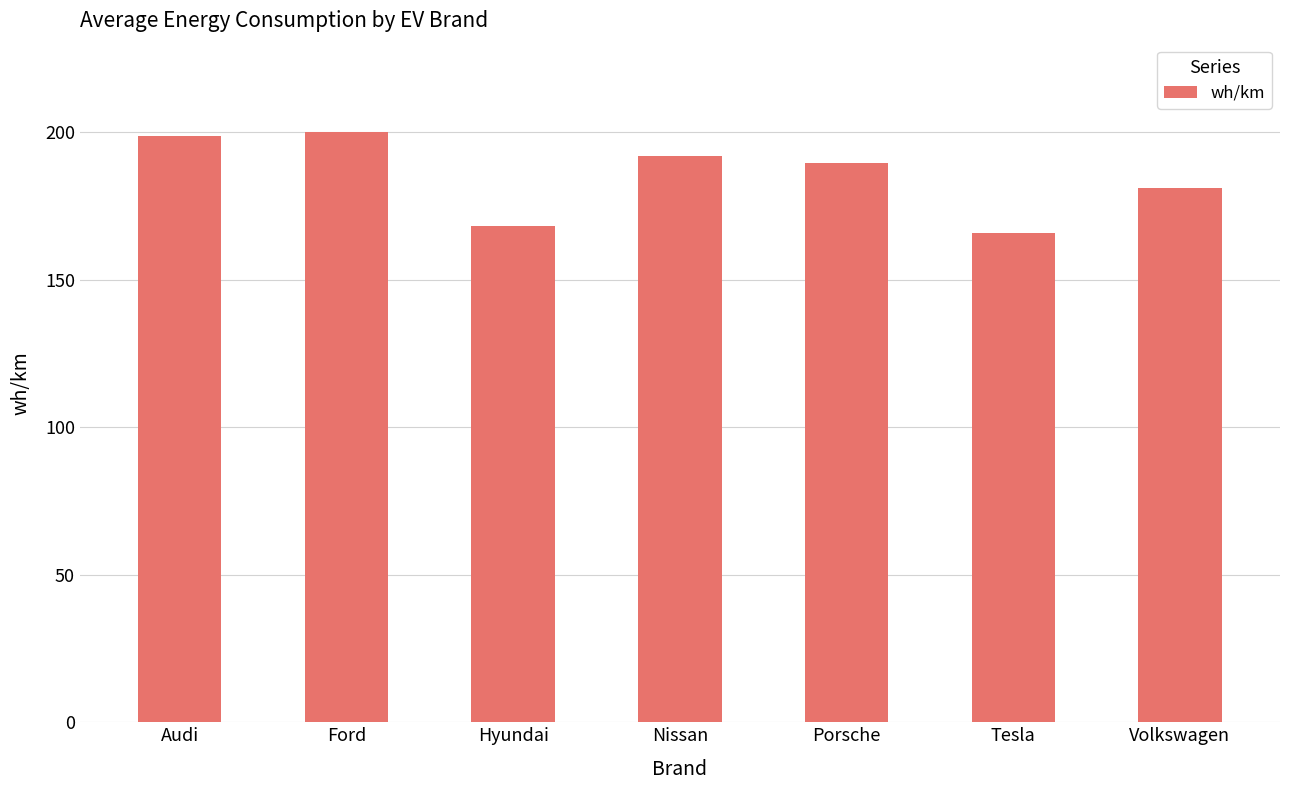

What is the difference between the values at Hyundai and Ford?

32.1